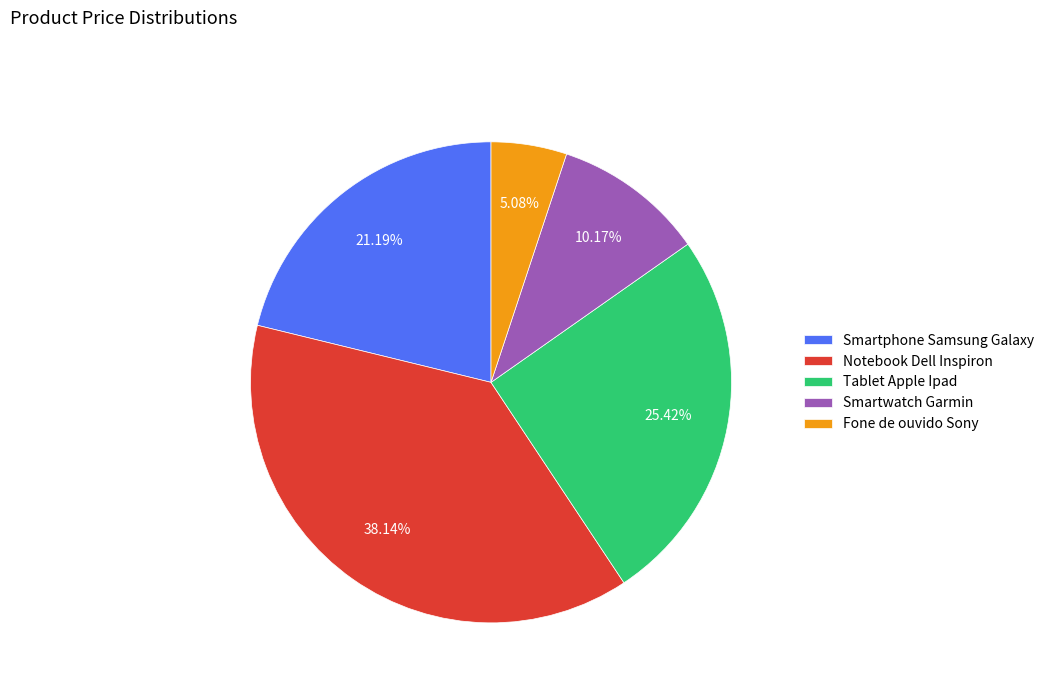

The Tablet Apple Ipad slice represents 25% of the pie. True or false?

True